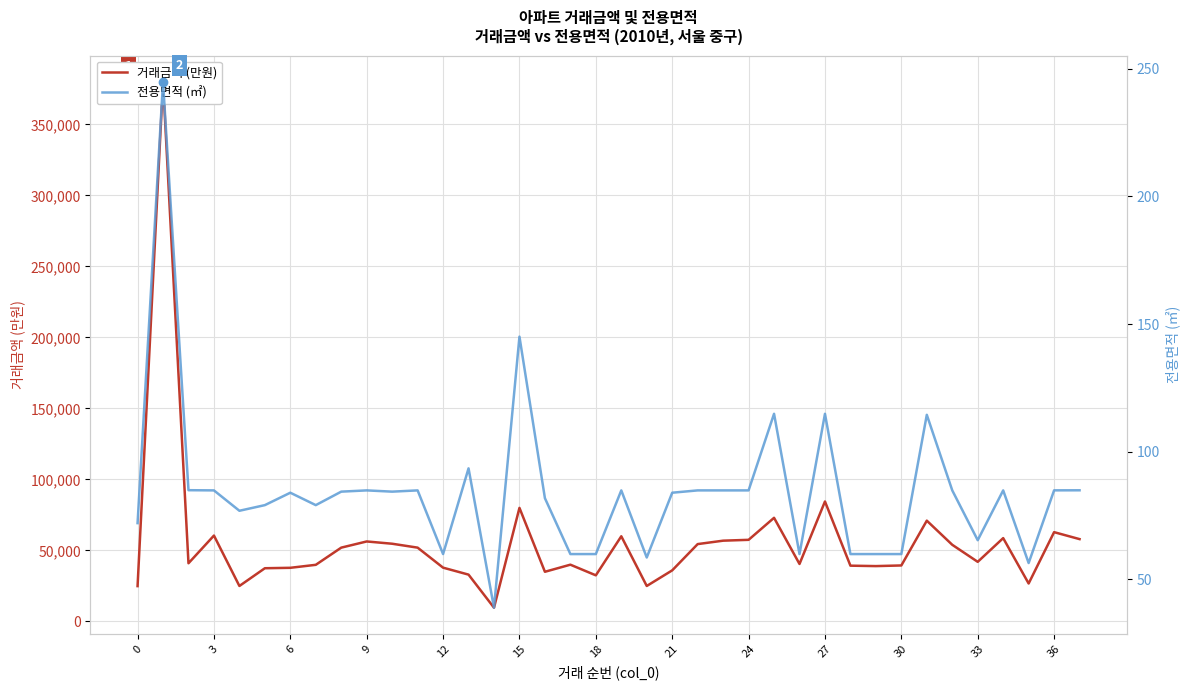

True or false: 전용면적 (㎡) and 거래금액 (만원) intersect in this chart.

False